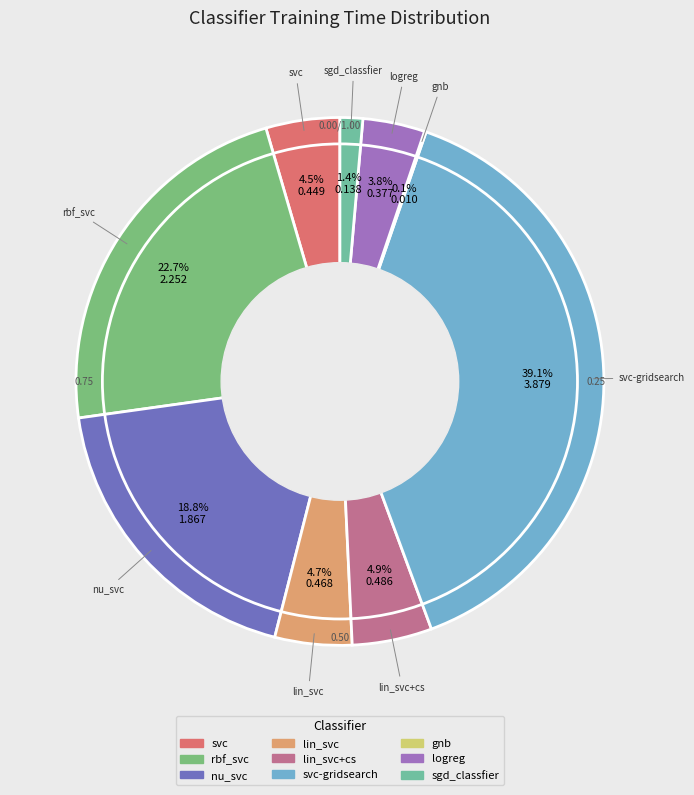

What is the ratio of the value at lin_svc+cs to the value at nu_svc?

0.3